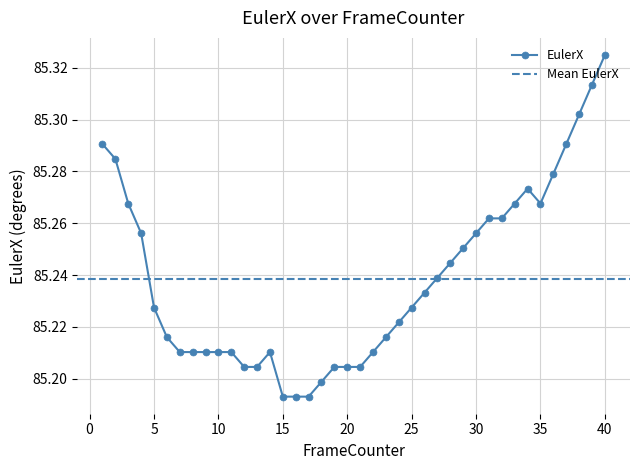

List the labels in order of value, smallest first.

15, 16, 17, 18, 12, 13, 19, 20, 21, 7, 8, 9, 10, 11, 14, 22, 6, 23, 24, 5, 25, 26, 27, 28, 29, 4, 30, 31, 32, 3, 33, 35, 34, 36, 2, 1, 37, 38, 39, 40